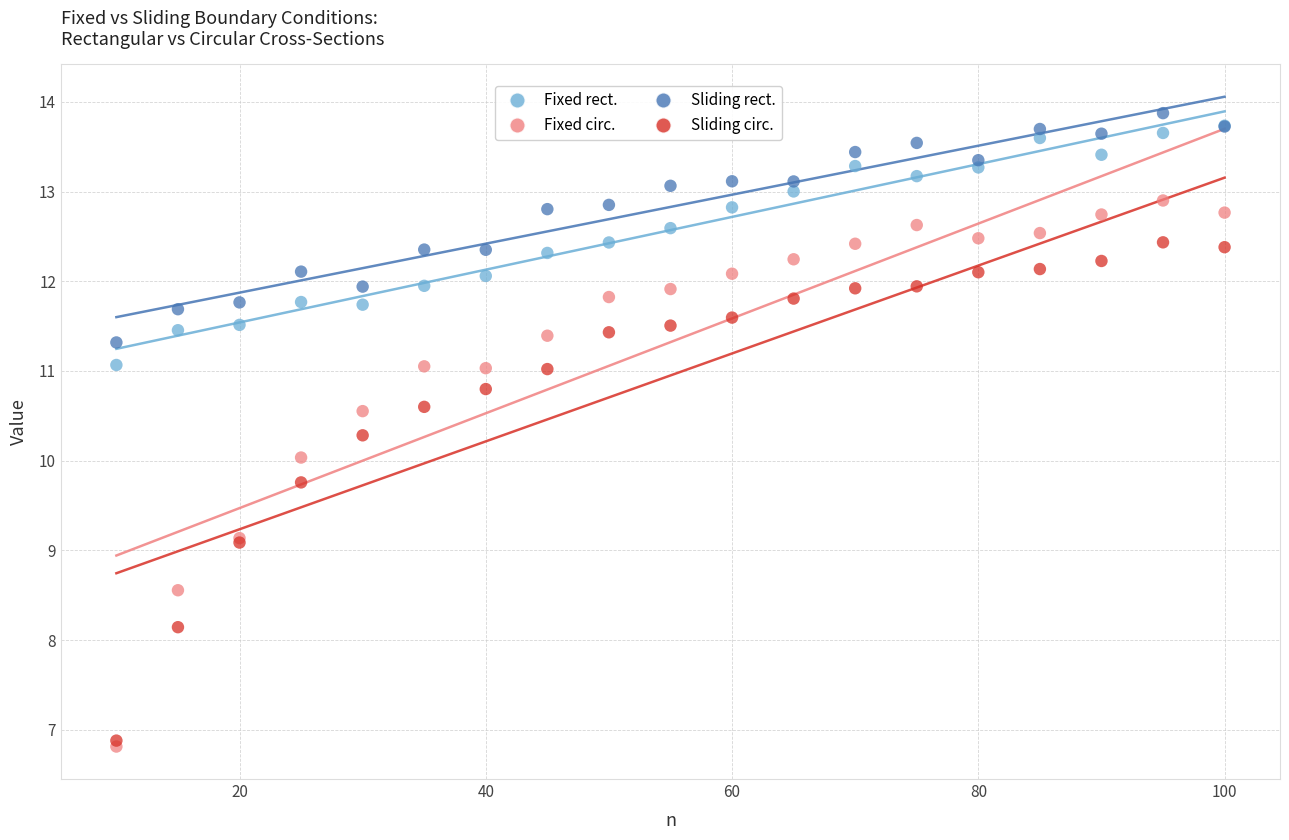

Which series has the largest Y range (max minus min)?

Fixed circ.